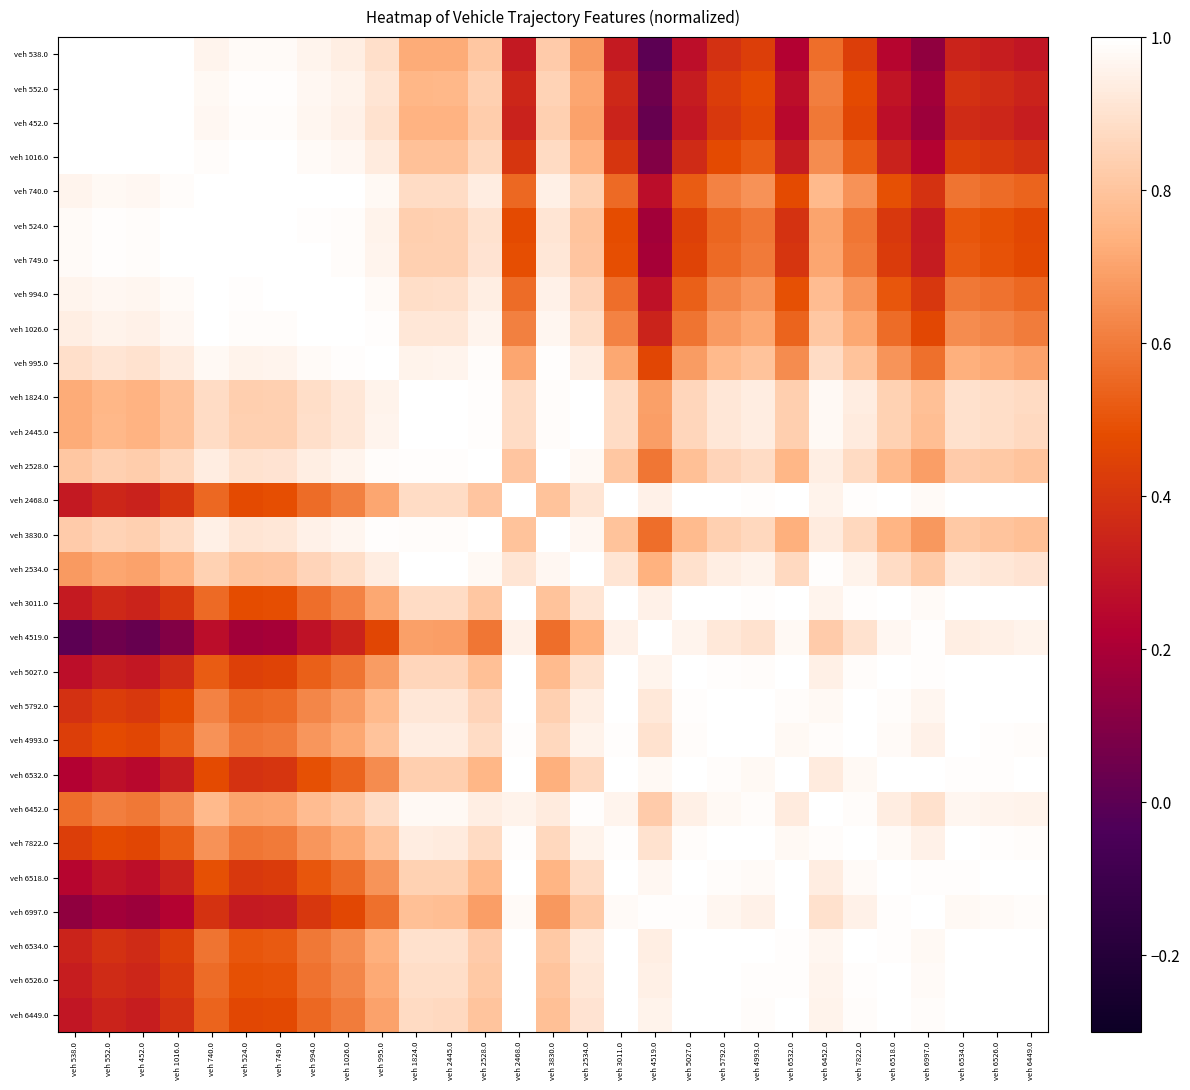

Between veh 6452.0 and veh 6449.0, which is larger?

veh 6452.0